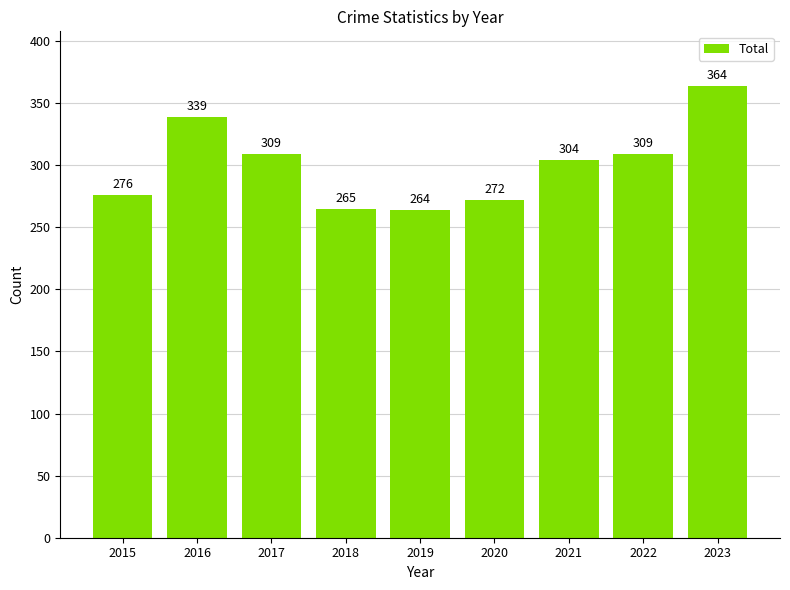

Read the value at 2016.

339